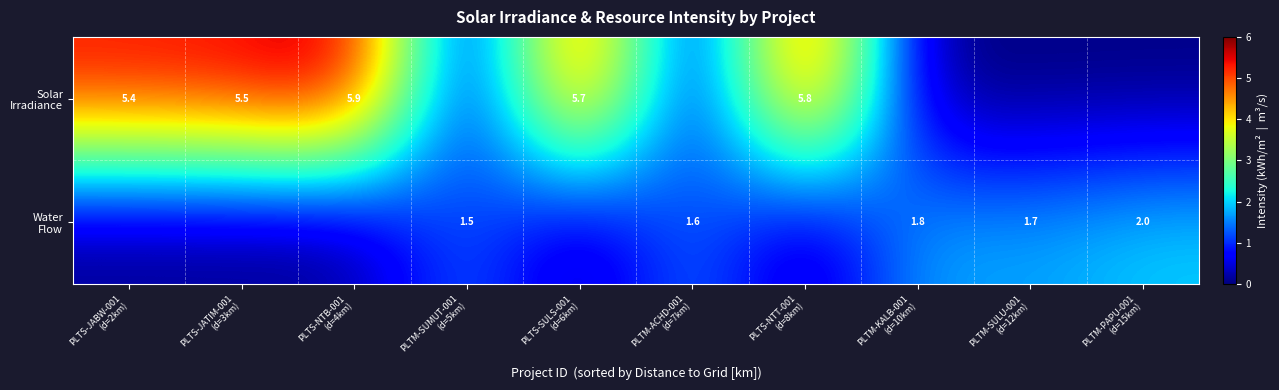

What is the difference between the Water Flow values at PLTS-NTB-001 (d=4km) and PLTM-SULU-001 (d=12km)?

1.7